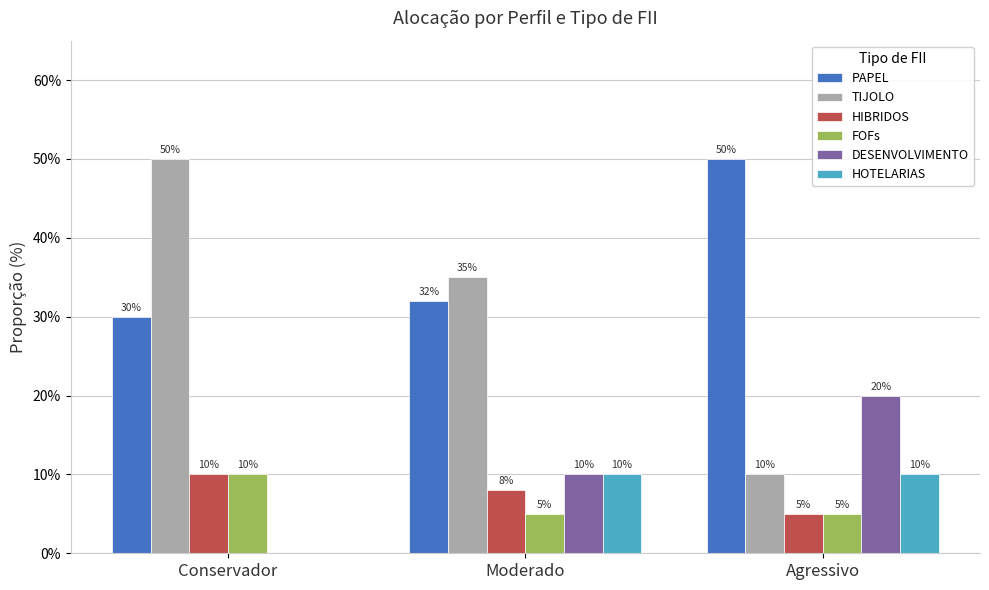

What are all the series names shown in the legend?

PAPEL, TIJOLO, HIBRIDOS, FOFs, DESENVOLVIMENTO, HOTELARIAS